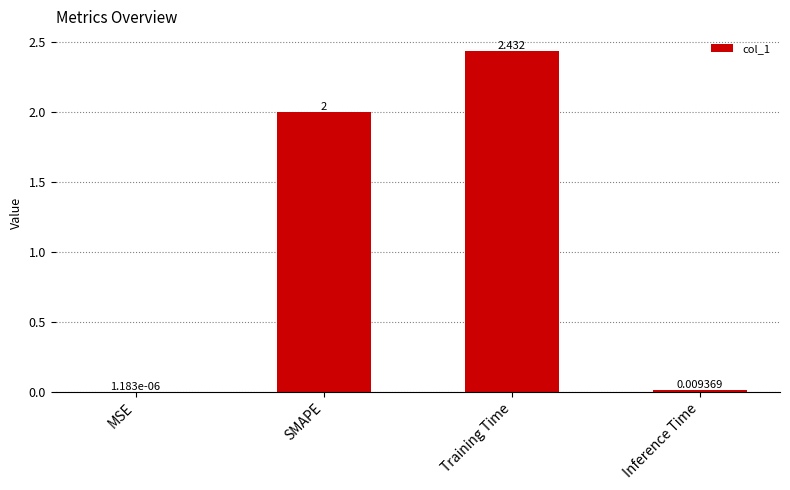

At which category does the chart reach its peak across all series?

Training Time